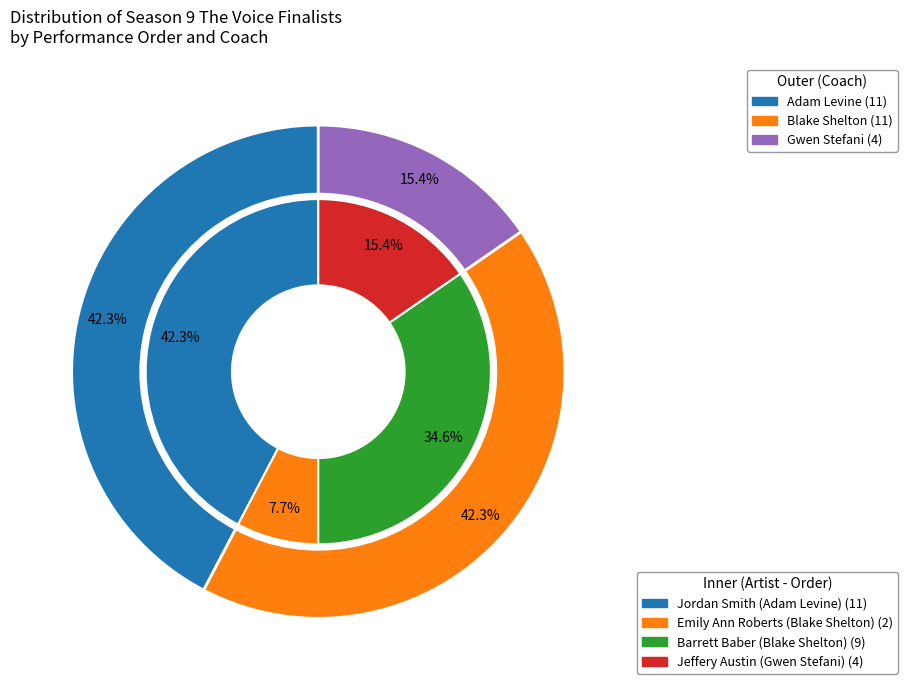

Rank the categories by value from lowest to highest.

Emily Ann Roberts (Blake Shelton), Jeffery Austin (Gwen Stefani), Barrett Baber (Blake Shelton), Jordan Smith (Adam Levine)